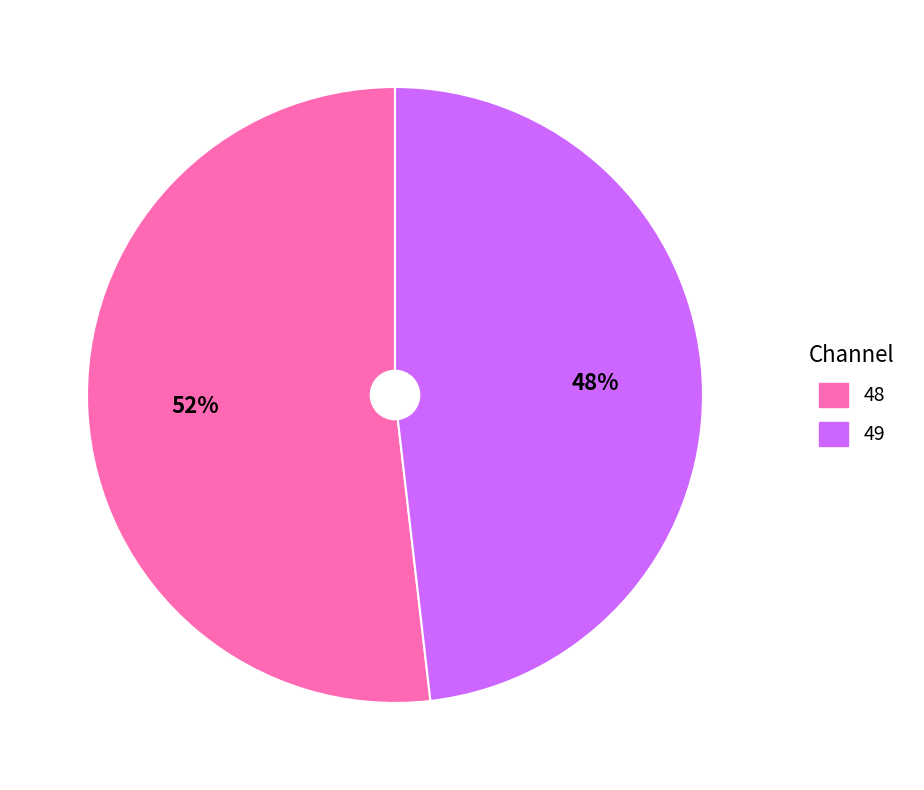

Which slice is the smallest?

49